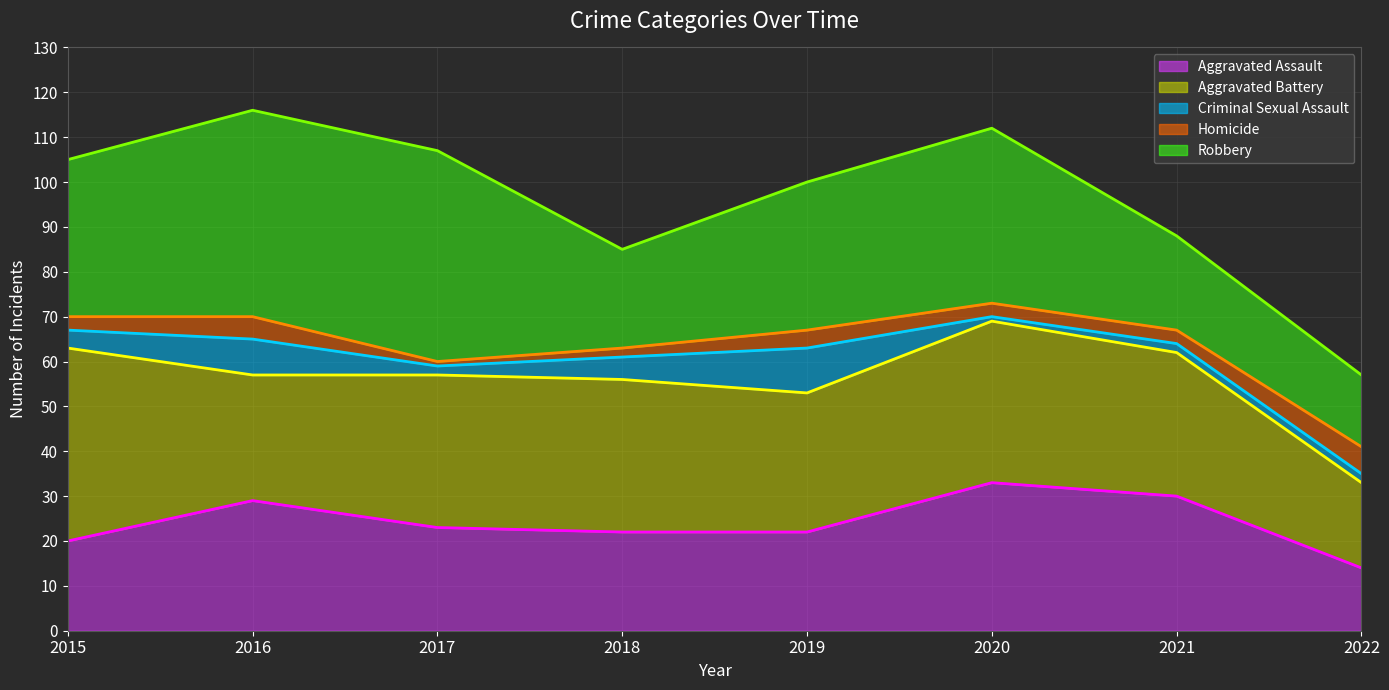

Which label corresponds to the largest value in the chart?

2016